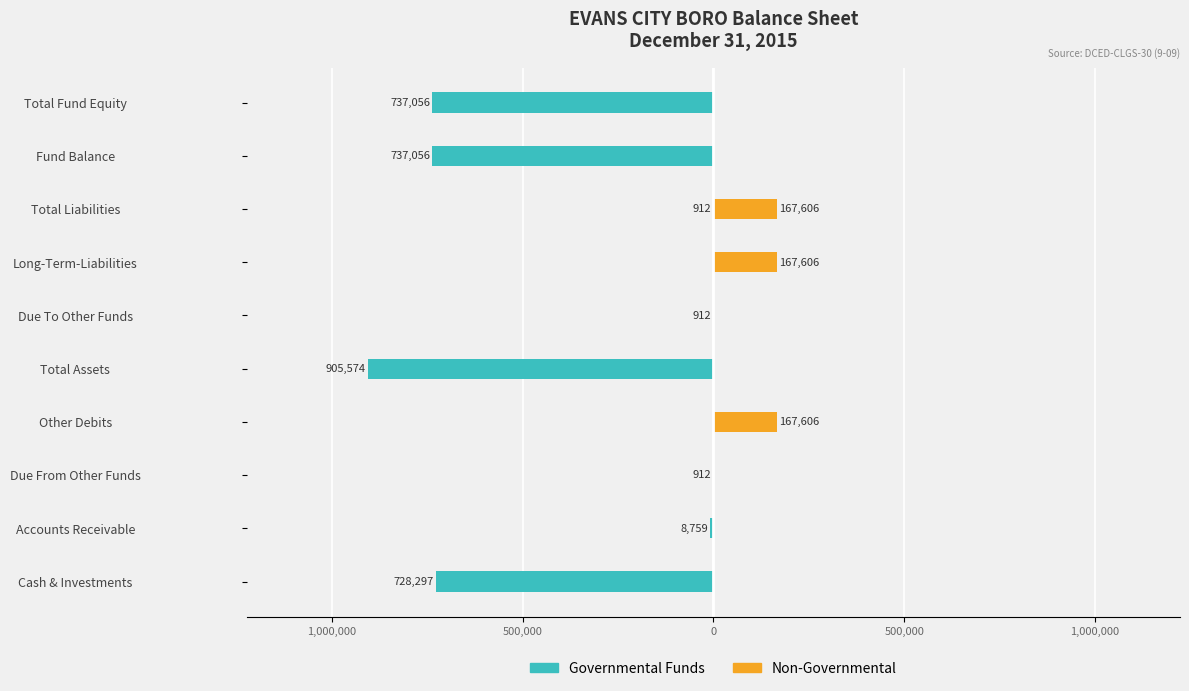

Are the bars grouped side by side (vs. stacked)?

Yes